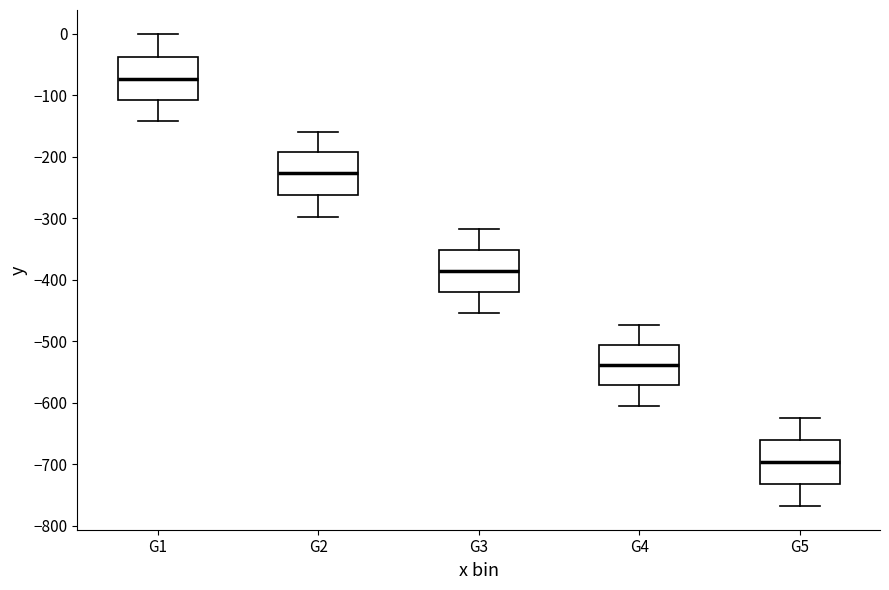

Which box has the highest median line?

G1